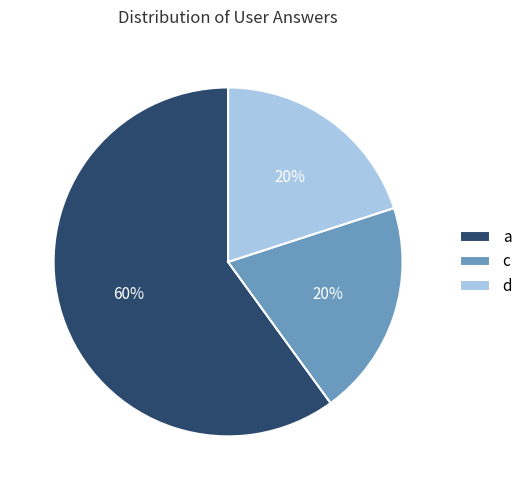

Count the number of slices in the pie.

3